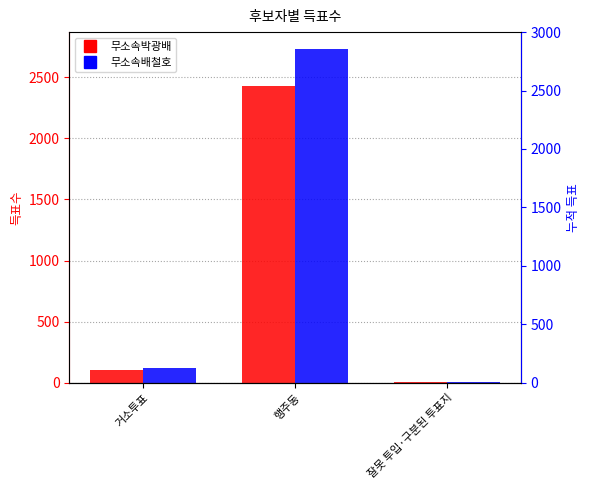

True or false: 무소속박광배 has a value of 102 at 거소투표.

True